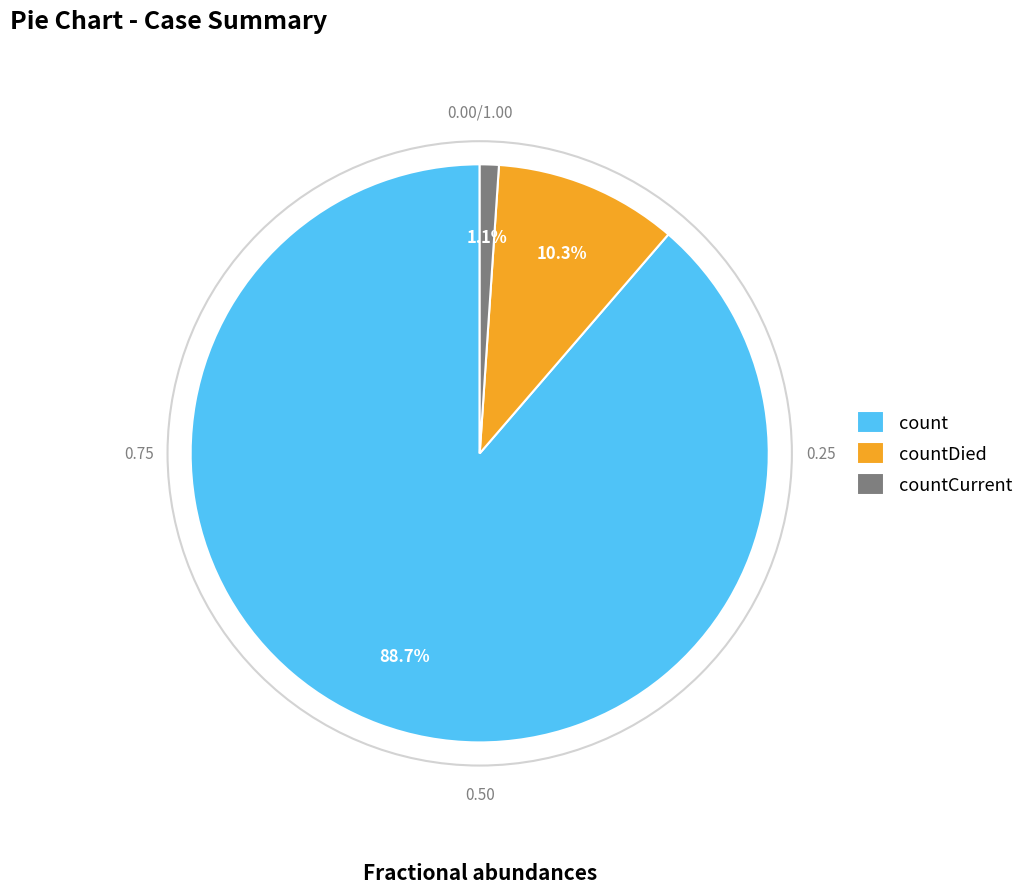

Which slice is the smallest?

countCurrent